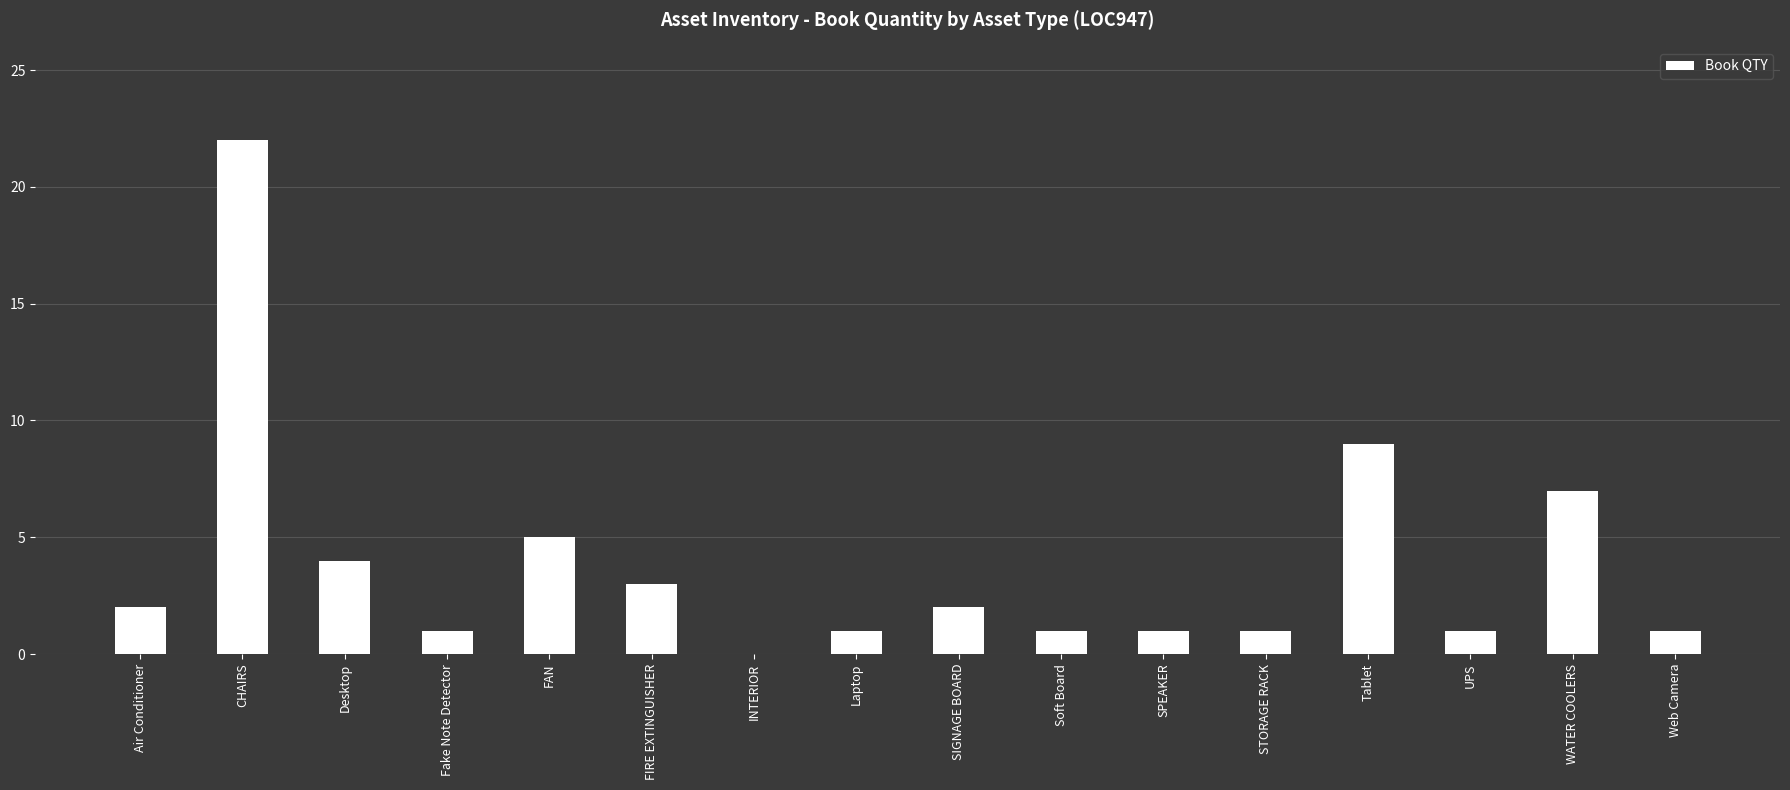

What is the greatest value displayed?

22